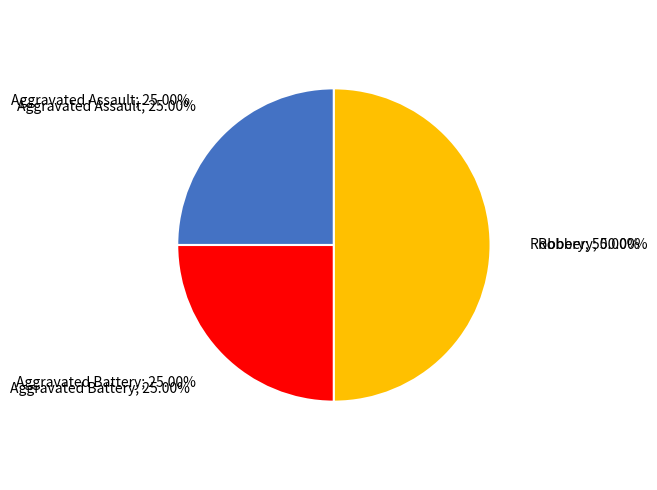

What percentage is the Aggravated Assault slice, to the nearest percent?

25%